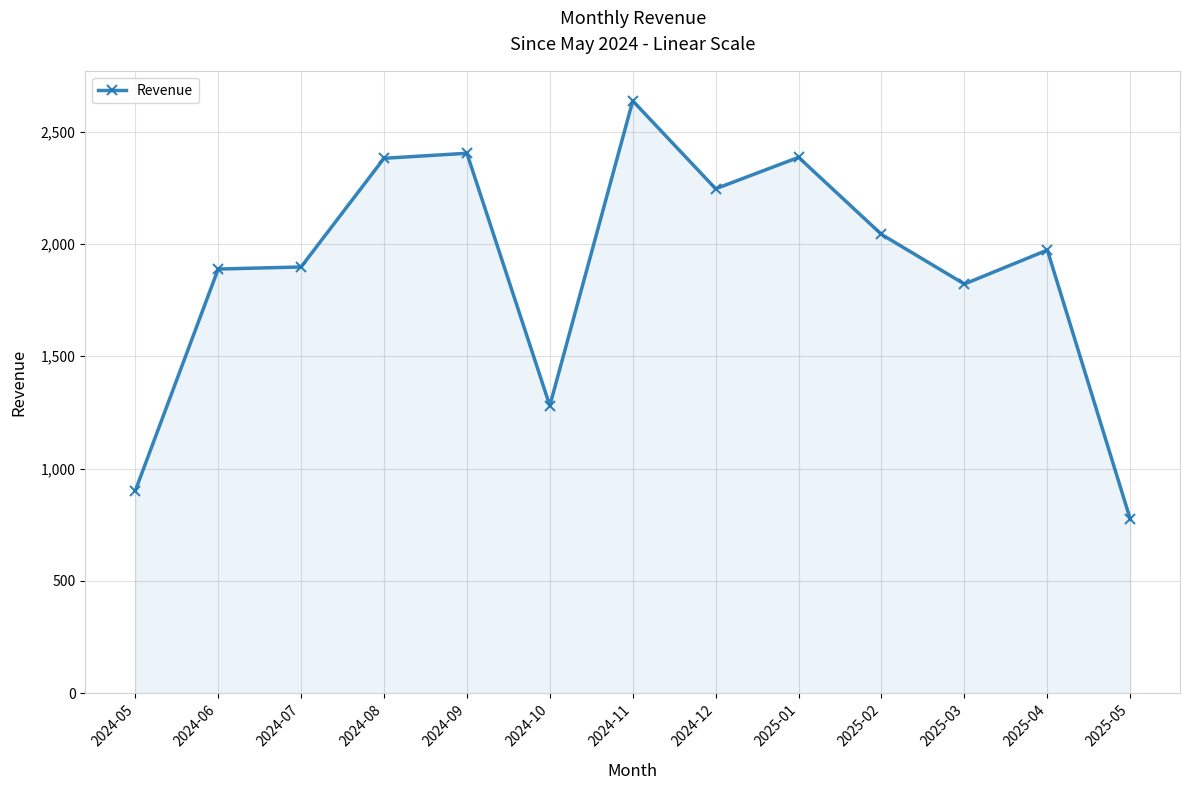

Count the number of categories in the chart.

13